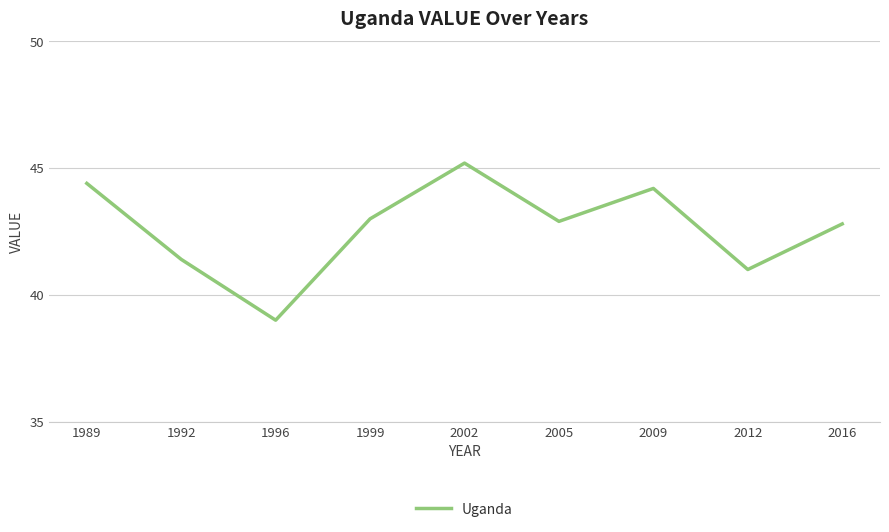

Approximately how many times larger is the value at 2012 compared to 1992?

1.0